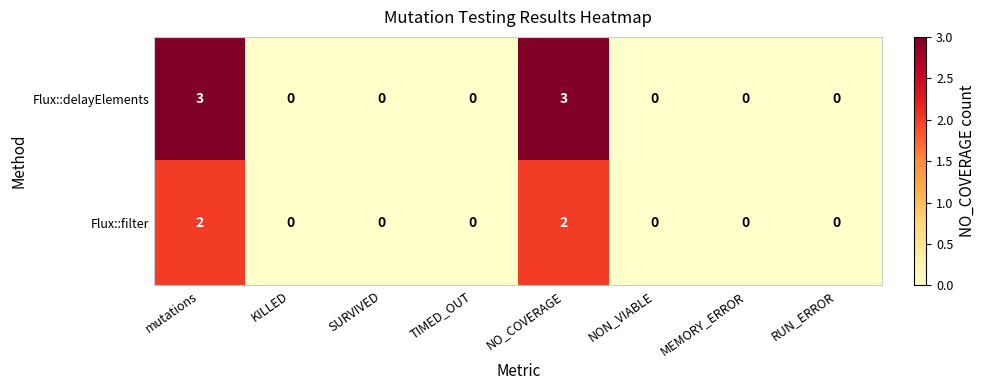

At NO_COVERAGE, list the series in order from smallest to largest.

Flux::filter, Flux::delayElements